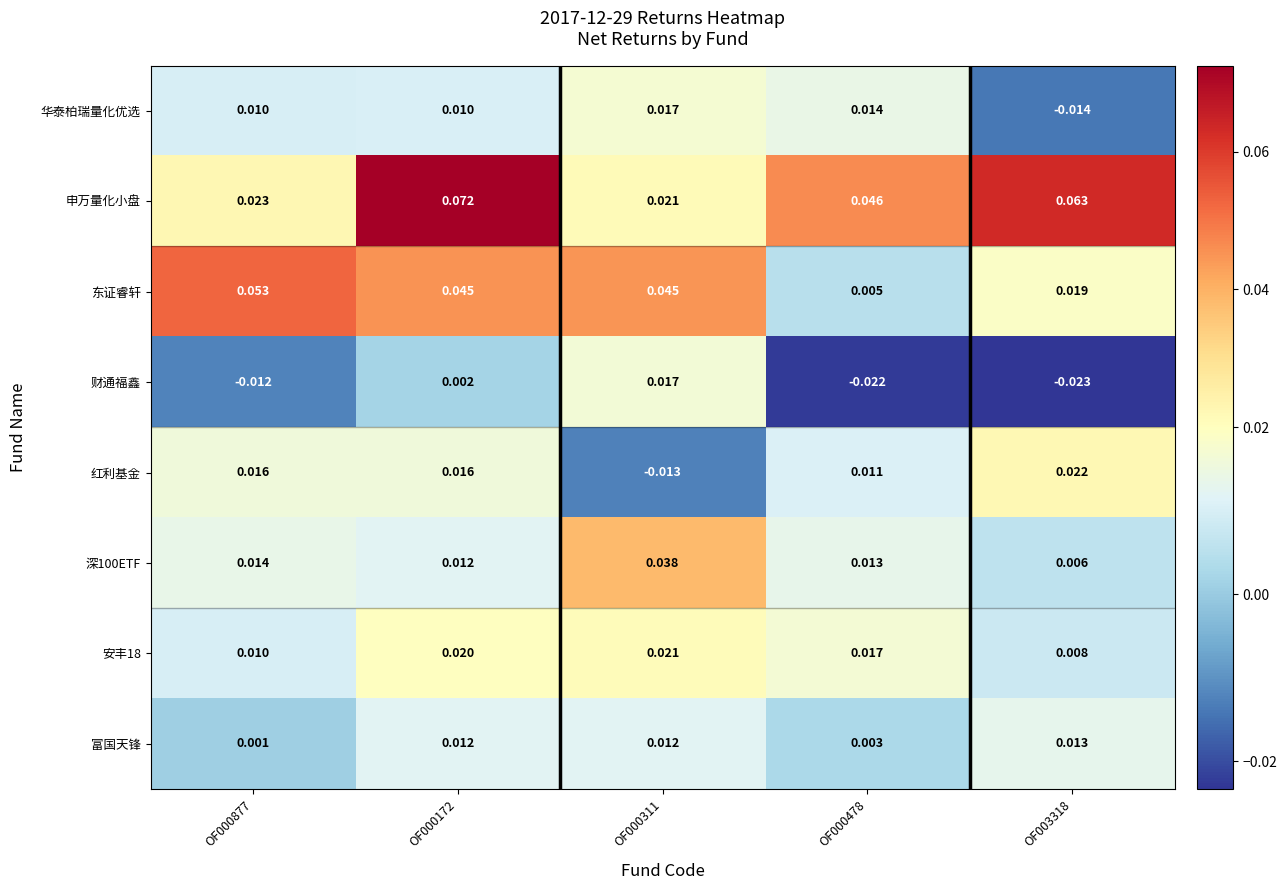

Between OF000172 and OF003318, which series saw the biggest shift?

东证睿轩